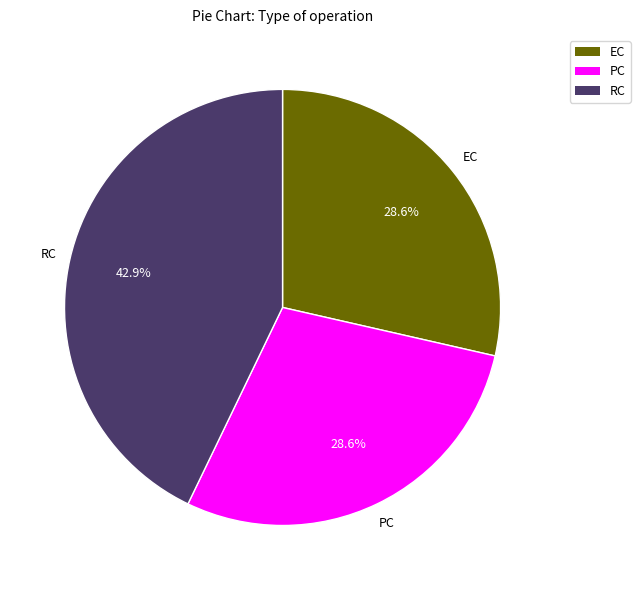

What percentage is the RC slice, to the nearest percent?

43%